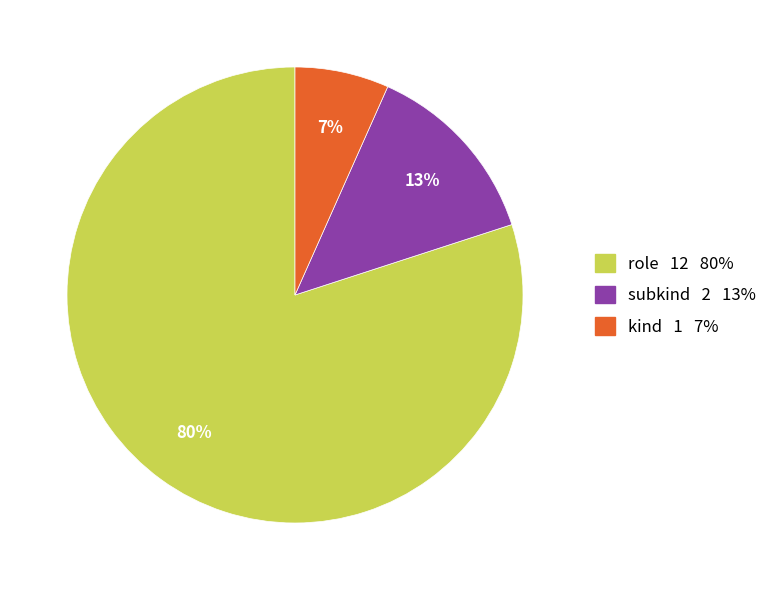

Count the number of slices in the pie.

3